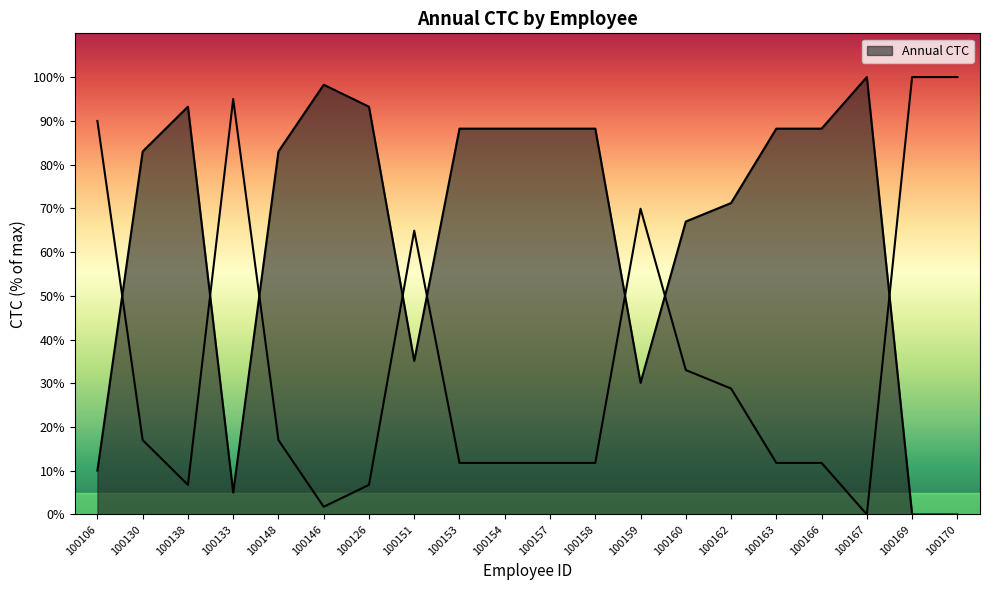

Reading left to right, list all the values displayed in this chart.

Annual CTC: 100106=90.0	100130=17.0	100138=6.8	100133=95.0	100148=17.0	100146=1.8	100126=6.8	100151=64.9	100153=11.8	100154=11.8	100157=11.8	100158=11.8	100159=69.9	100160=33.0	100162=28.8	100163=11.8	100166=11.8	100167=0.0	100169=100.0	100170=100.0
Normalized CTC: 100106=10.0	100130=83.0	100138=93.2	100133=5.0	100148=83.0	100146=98.2	100126=93.2	100151=35.1	100153=88.2	100154=88.2	100157=88.2	100158=88.2	100159=30.1	100160=67.0	100162=71.2	100163=88.2	100166=88.2	100167=100.0	100169=0.0	100170=0.0